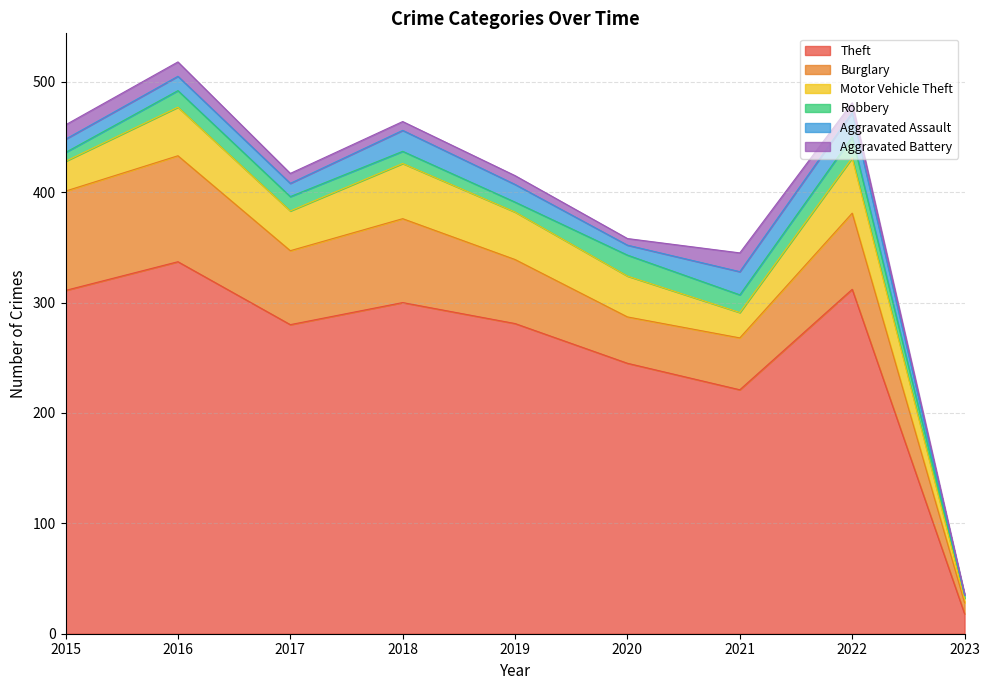

Reading left to right, what are all the values shown in this chart?

Theft: 2015=311	2016=337	2017=280	2018=300	2019=281	2020=245	2021=221	2022=312	2023=18
Burglary: 2015=90	2016=96	2017=67	2018=76	2019=58	2020=42	2021=47	2022=69	2023=10
Motor Vehicle Theft: 2015=27	2016=44	2017=36	2018=50	2019=43	2020=37	2021=23	2022=50	2023=4
Robbery: 2015=8	2016=15	2017=13	2018=11	2019=9	2020=19	2021=16	2022=19	2023=3
Aggravated Assault: 2015=12	2016=13	2017=12	2018=19	2019=16	2020=9	2021=21	2022=22	2023=0
Aggravated Battery: 2015=13	2016=13	2017=9	2018=8	2019=8	2020=6	2021=17	2022=9	2023=1